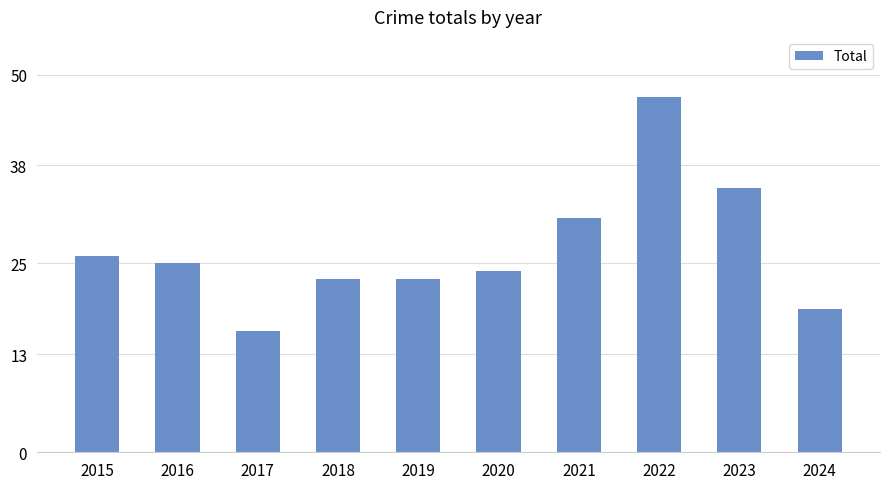

What value does the data have at 2021?

31